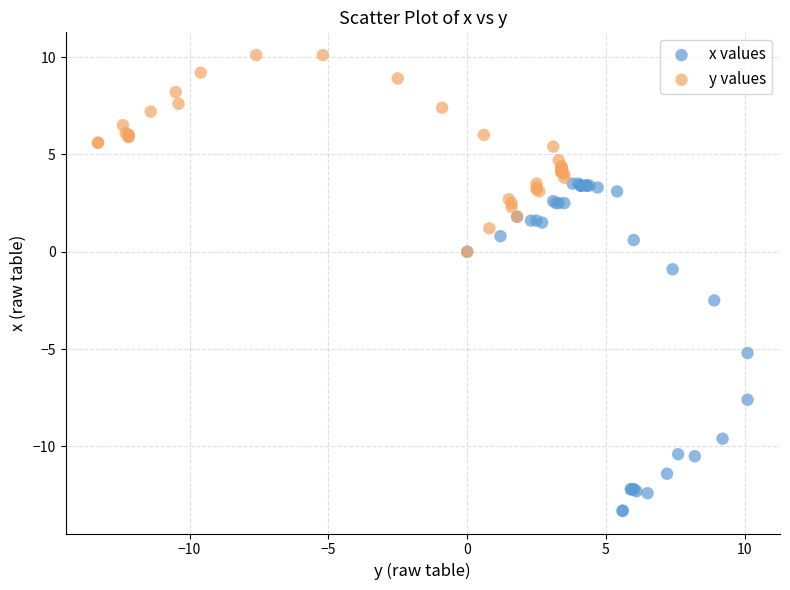

Which series contains the highest Y value?

y values